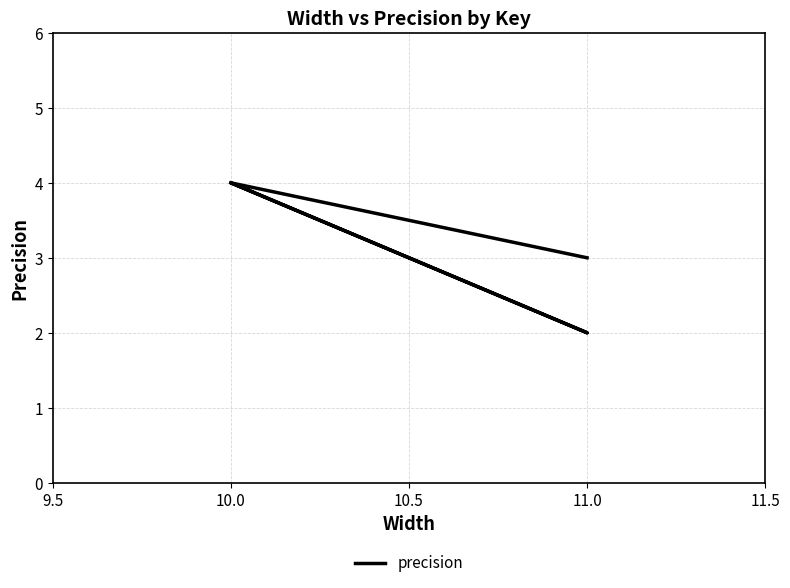

What is the difference between the maximum and minimum values?

2